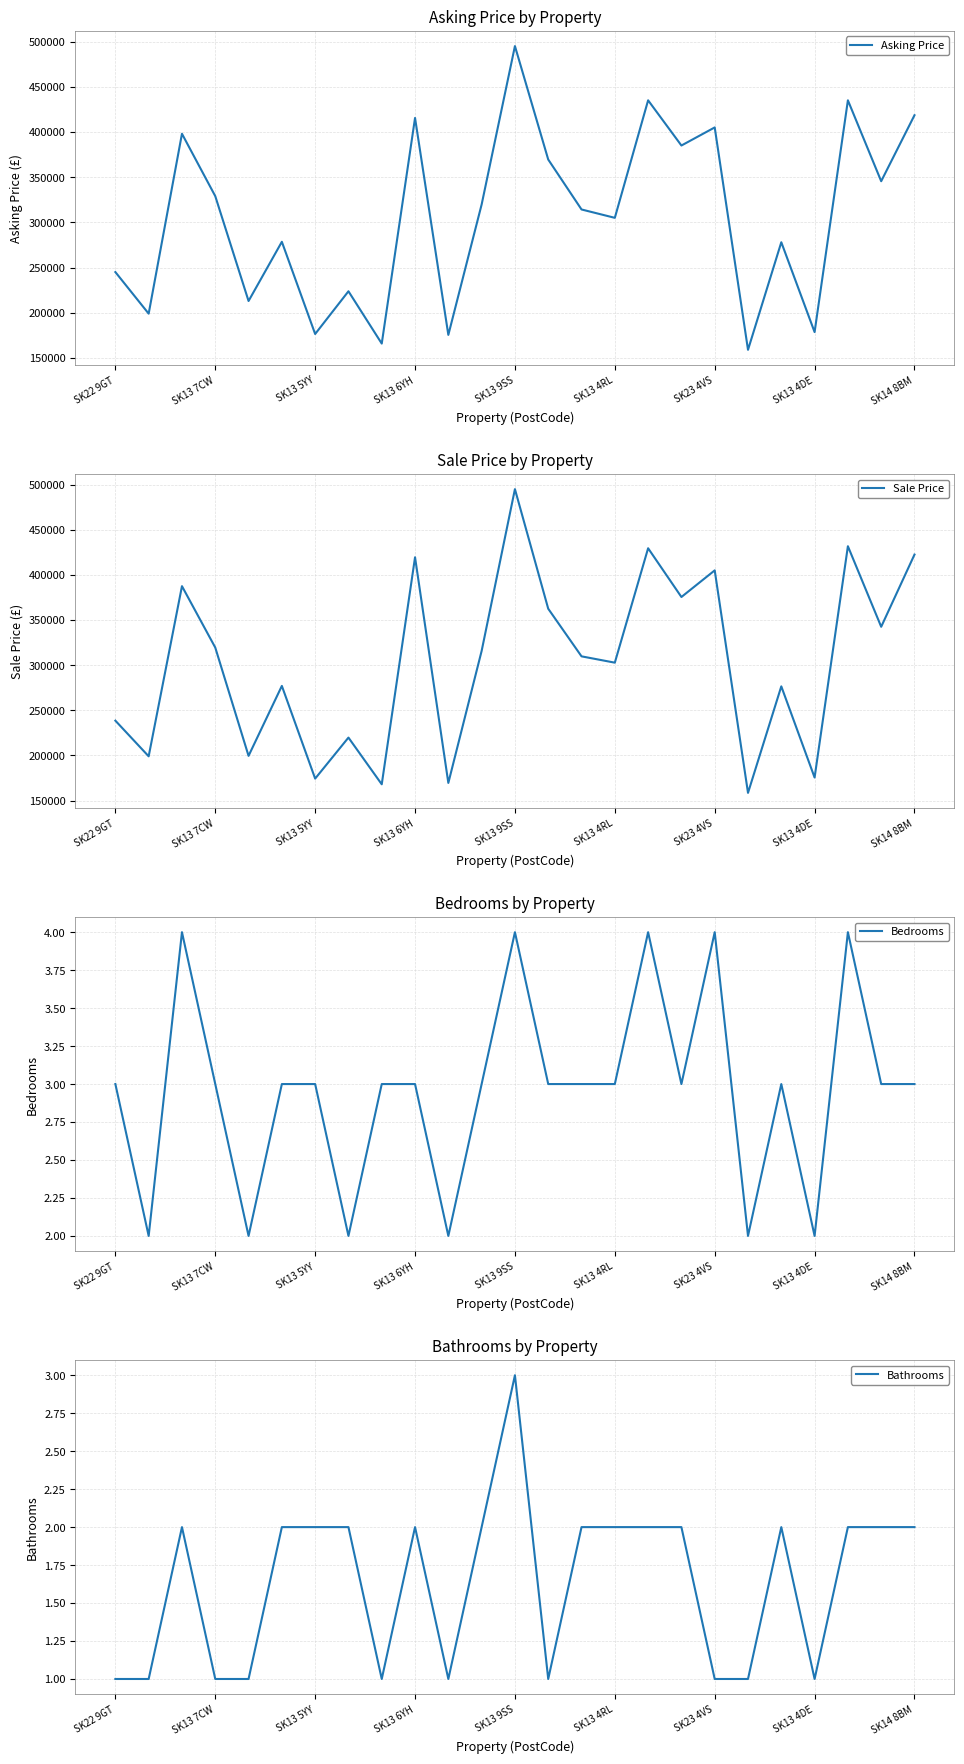

At which label does Sale Price reach its peak?

SK13 9SS